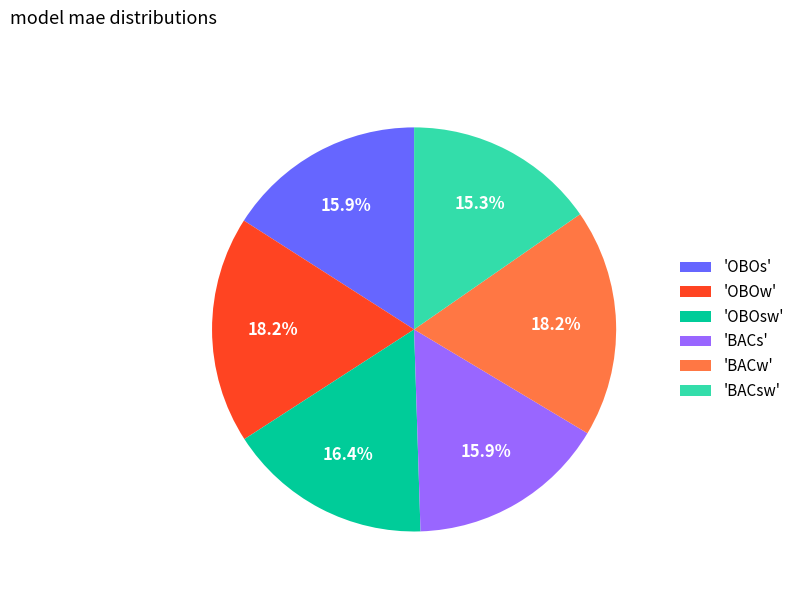

Is there any slice that represents more than half of the pie?

No